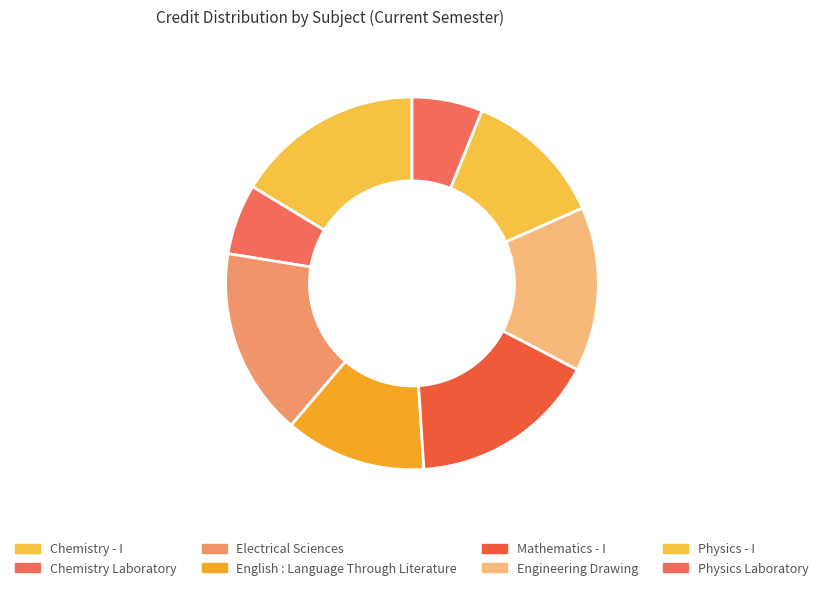

What percentage is the Physics Laboratory slice, to the nearest percent?

6%